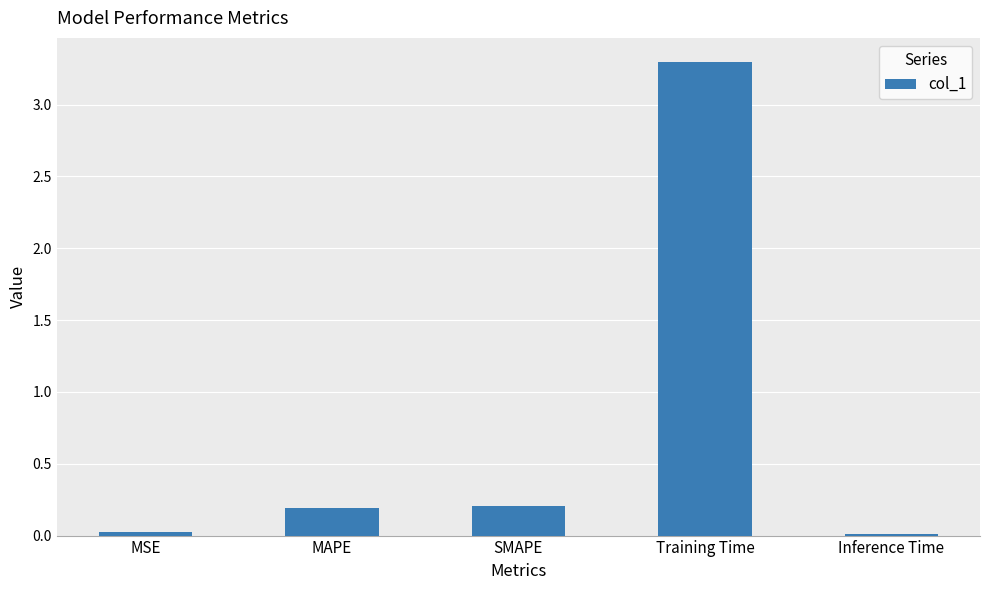

The value at Inference Time is 0.0. True or false?

True